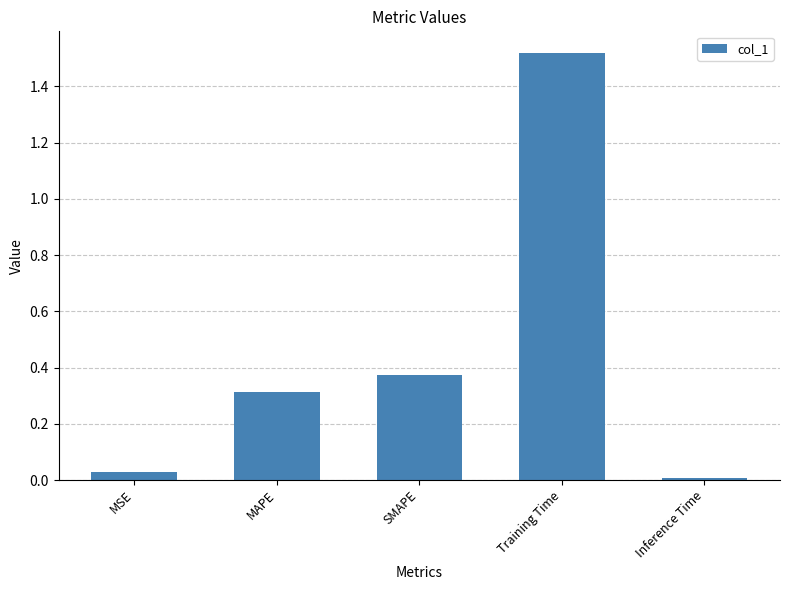

How many series are shown in this chart?

1